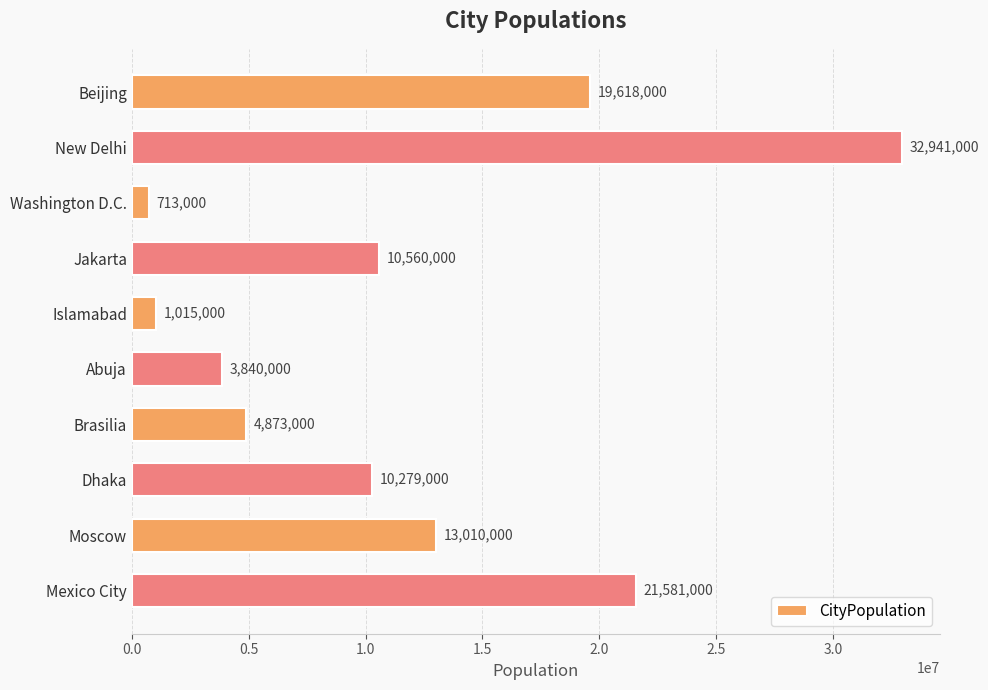

What is the label of the 7th bar from the bottom?

Jakarta